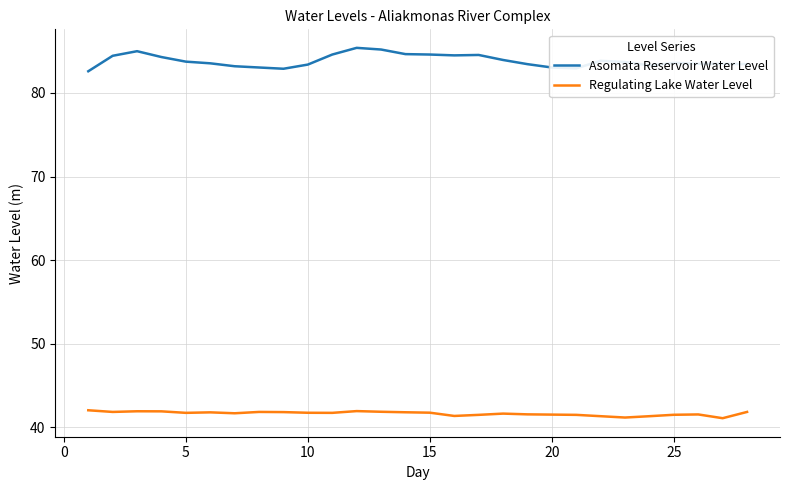

What is the sum of all Regulating Lake Water Level values?

1166.5